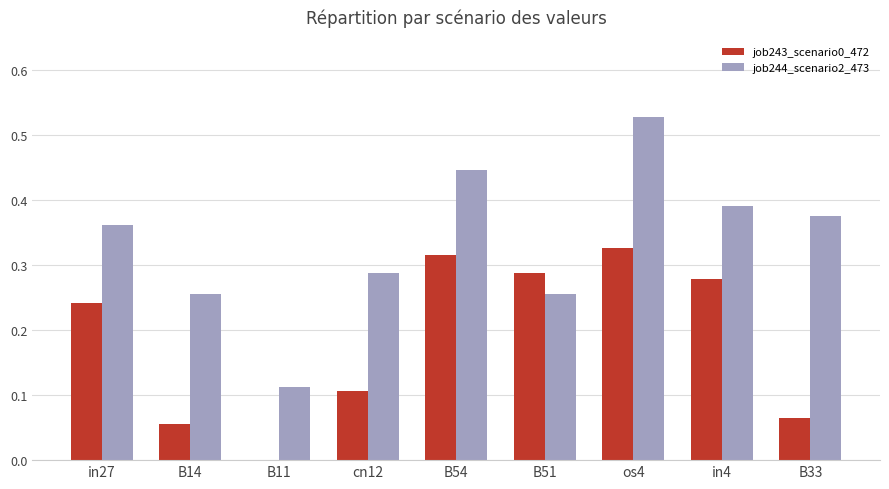

Which series has the largest total across all categories?

job244_scenario2_473